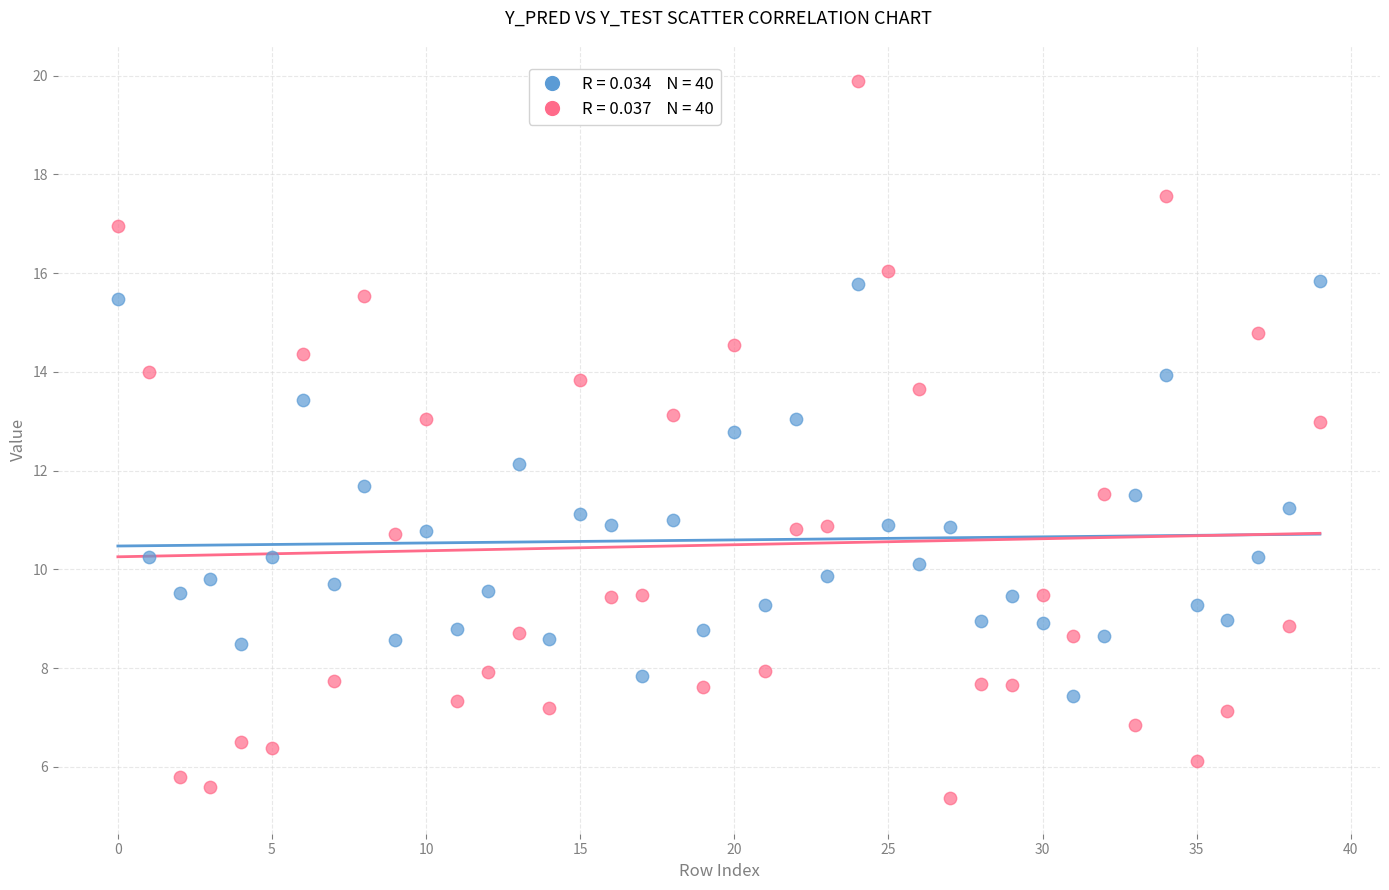

Across all data points, what is the range of Y values (max minus min)?

14.5